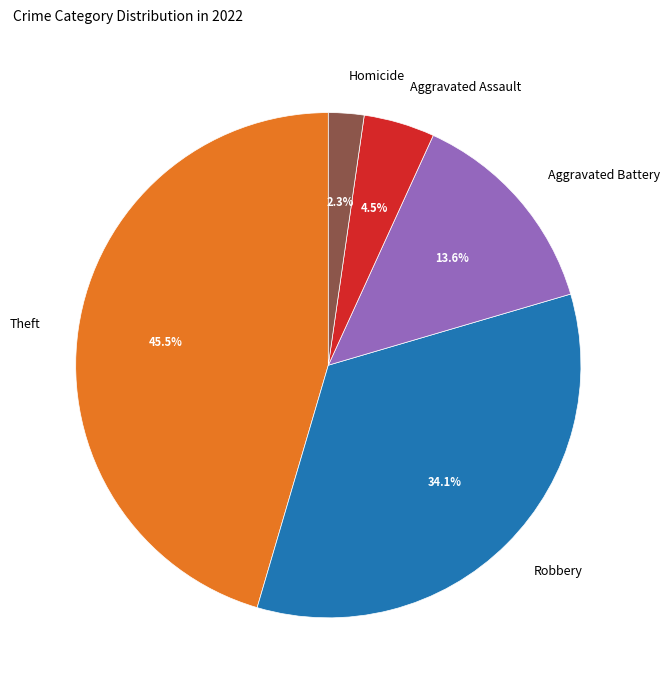

Which slice is the largest?

Theft